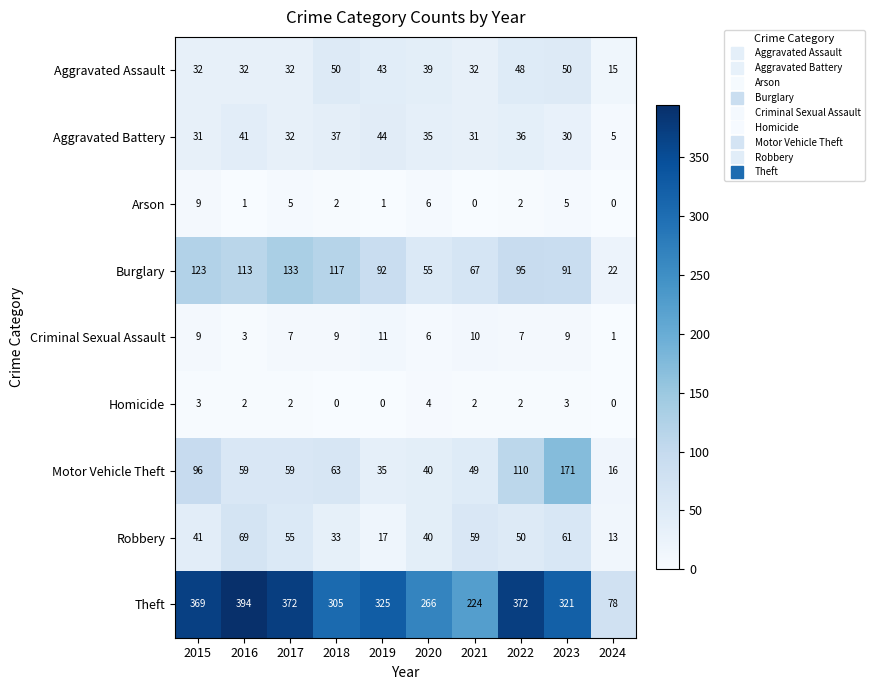

Which series has the largest total across all categories?

Theft